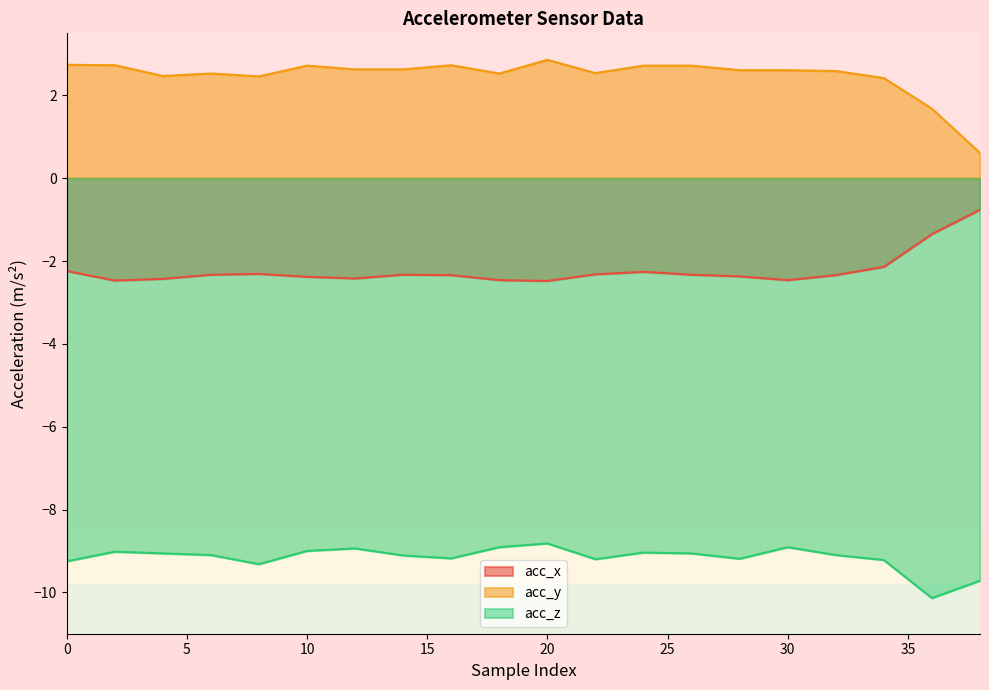

List the series in order of their peak value, highest first.

acc_y, acc_x, acc_z